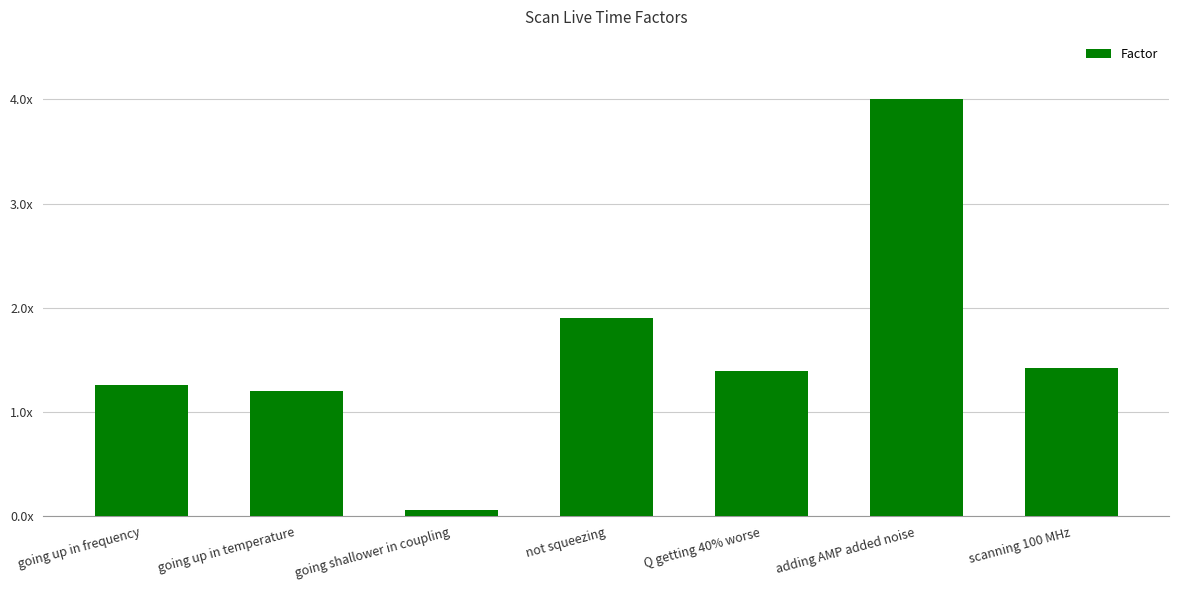

List the labels in order of value, largest first.

adding AMP added noise, not squeezing, scanning 100 MHz, Q getting 40% worse, going up in frequency, going up in temperature, going shallower in coupling